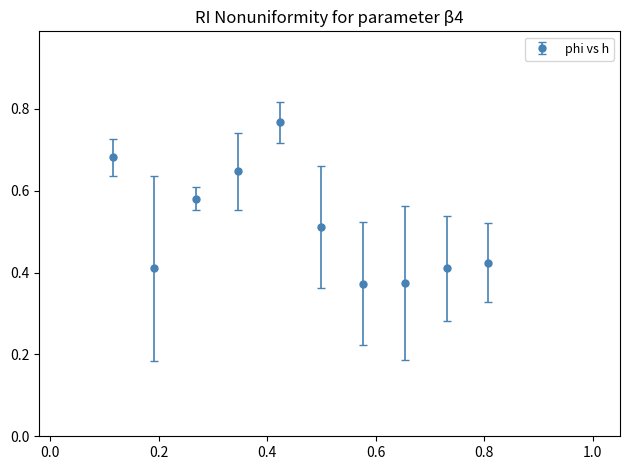

How many points are lower than both their immediate neighbors (excluding endpoints)?

2